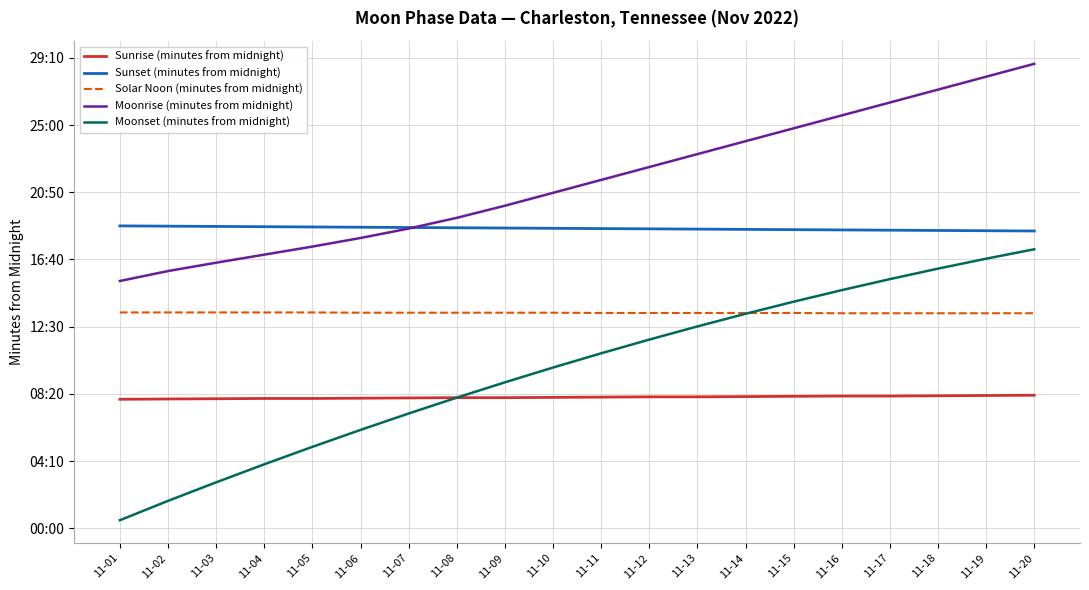

Between 11-18 and 11-11, which is larger?

11-18